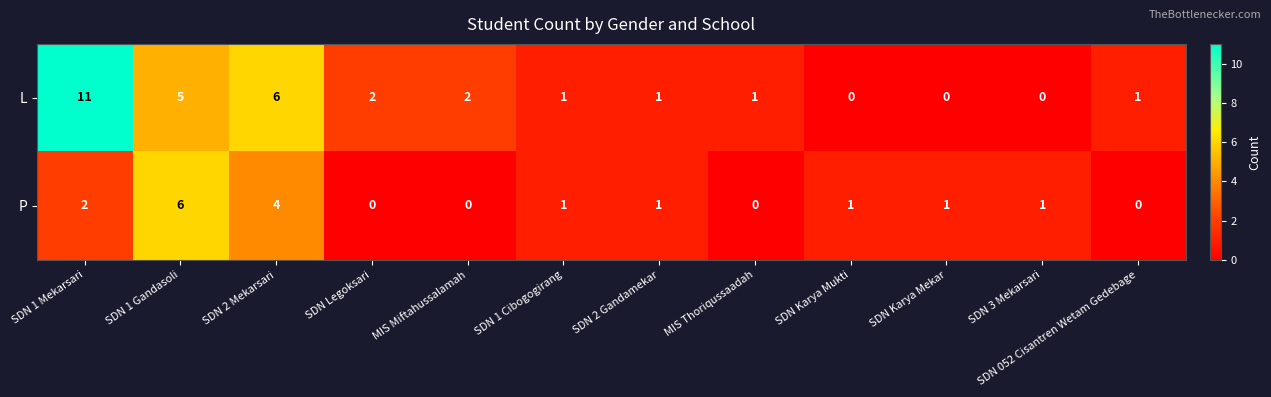

What is the total value across all series at SDN 2 Gandamekar?

2